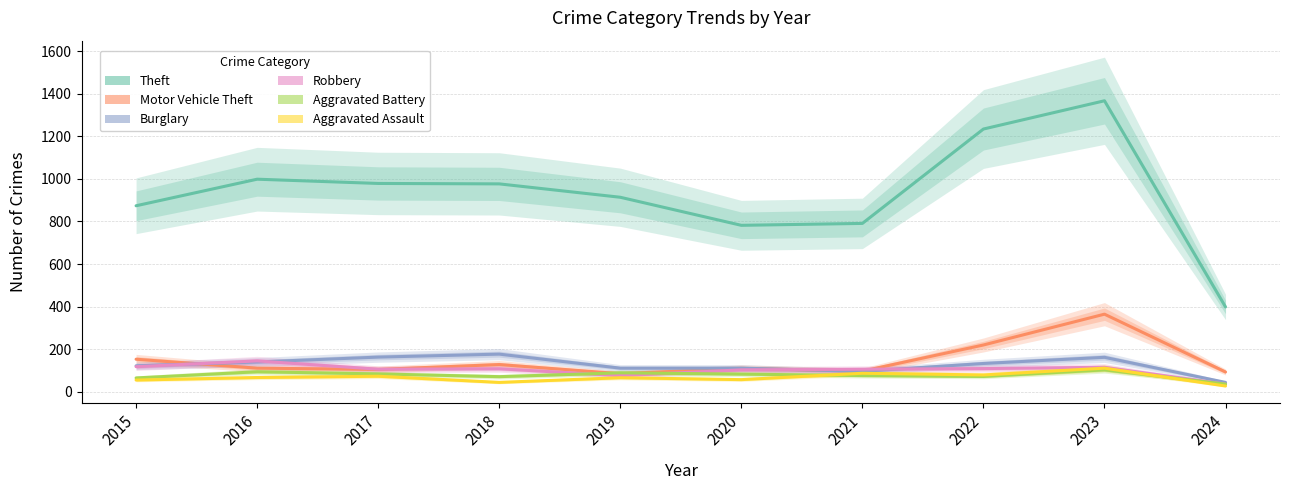

True or false: Robbery has more than 1 points higher than both neighbors.

True